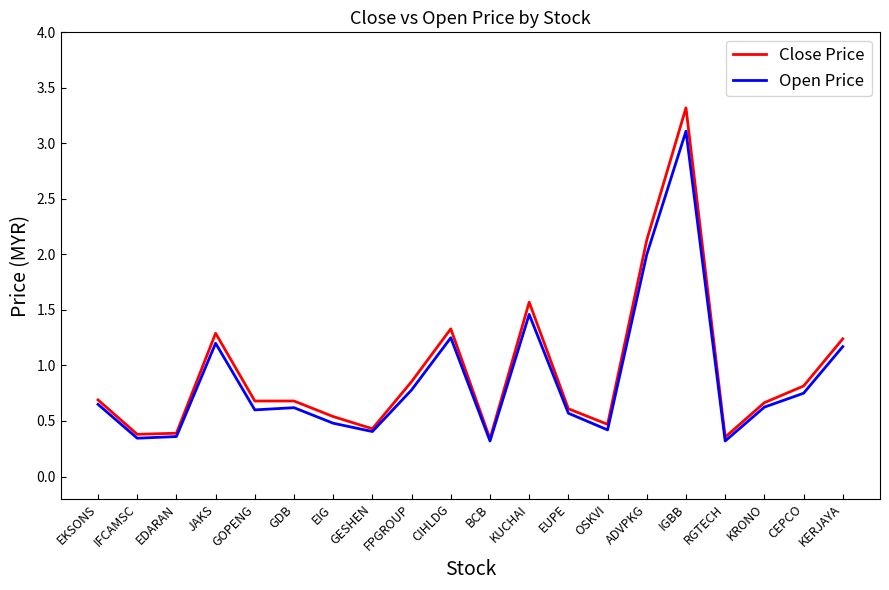

At which label is Close Price closest to 1?

FPGROUP